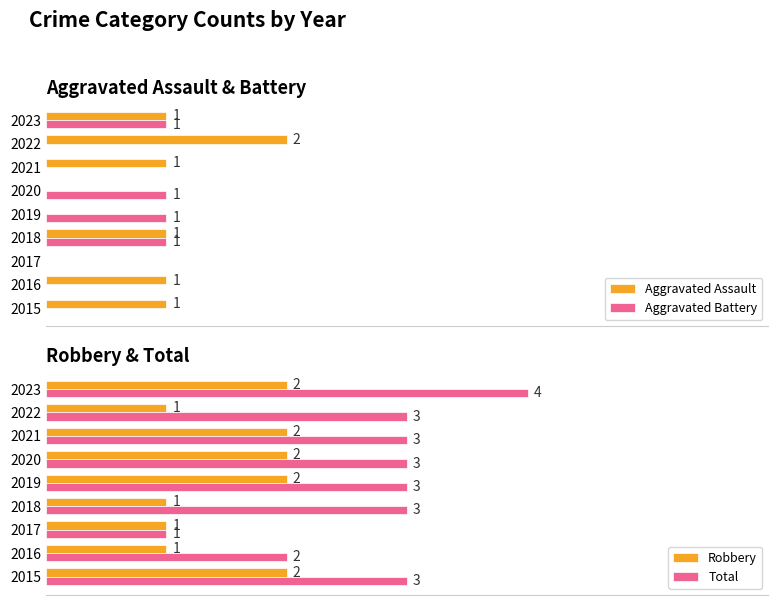

What is the greatest value displayed?

4